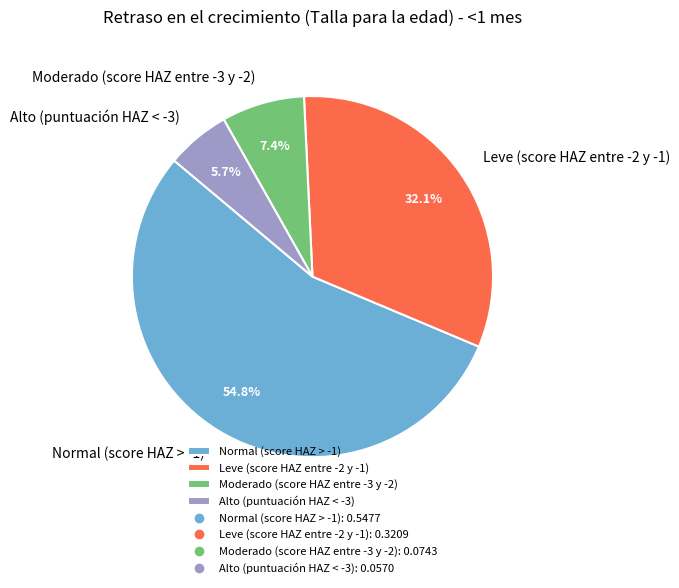

Between Alto (puntuación HAZ < -3) and Leve (score HAZ entre -2 y -1), which is larger?

Leve (score HAZ entre -2 y -1)